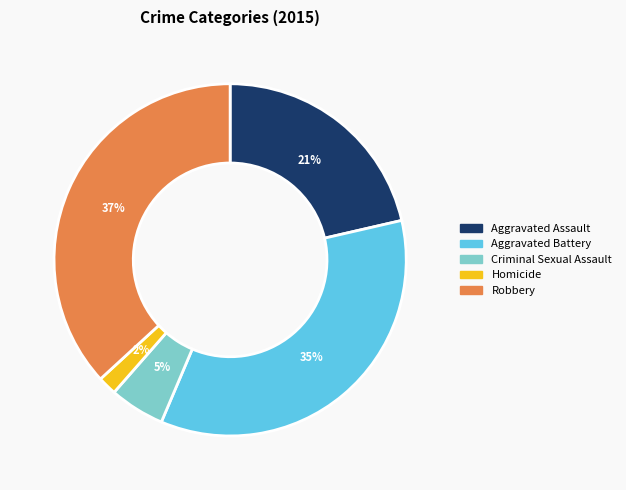

The Homicide slice represents 2% of the pie. True or false?

True